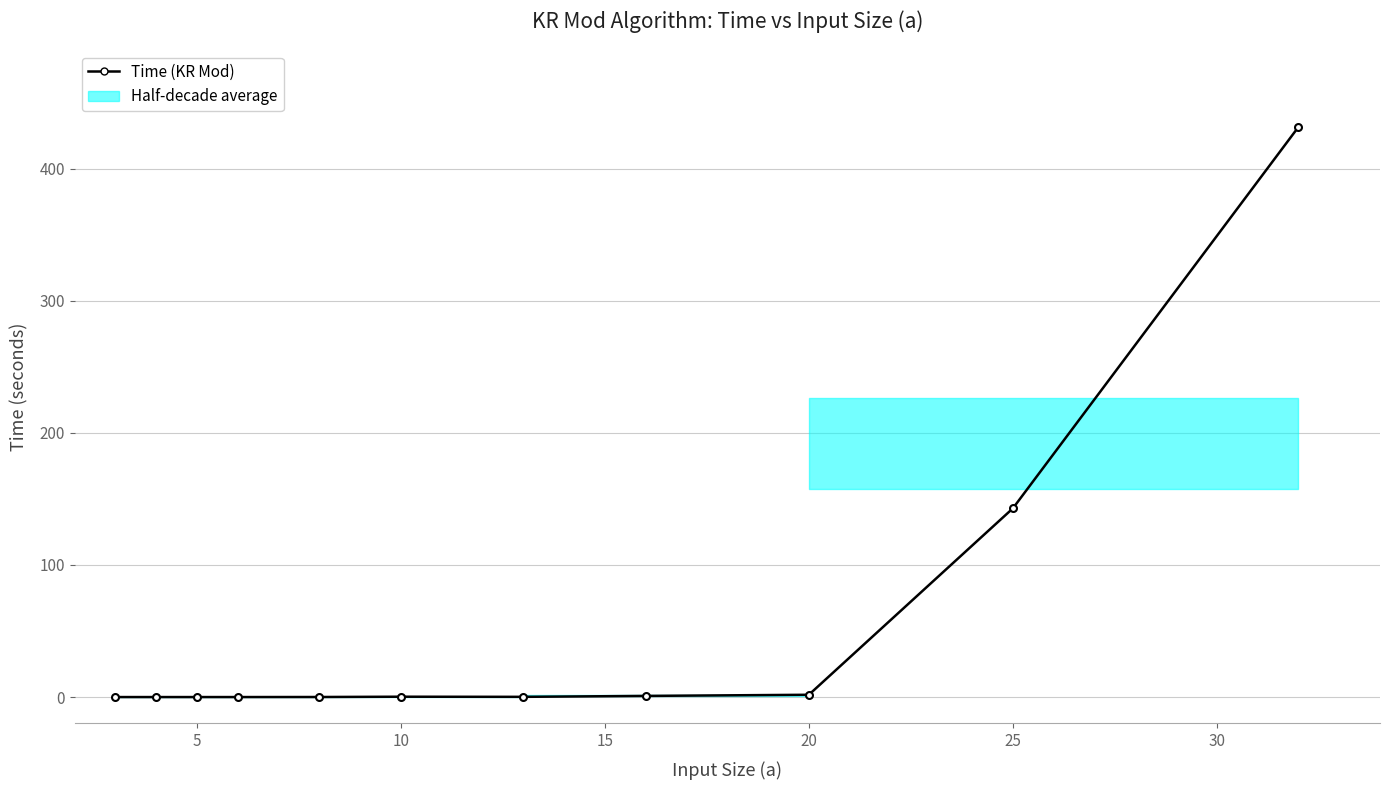

What is the value of the 11th point from the left?

431.6